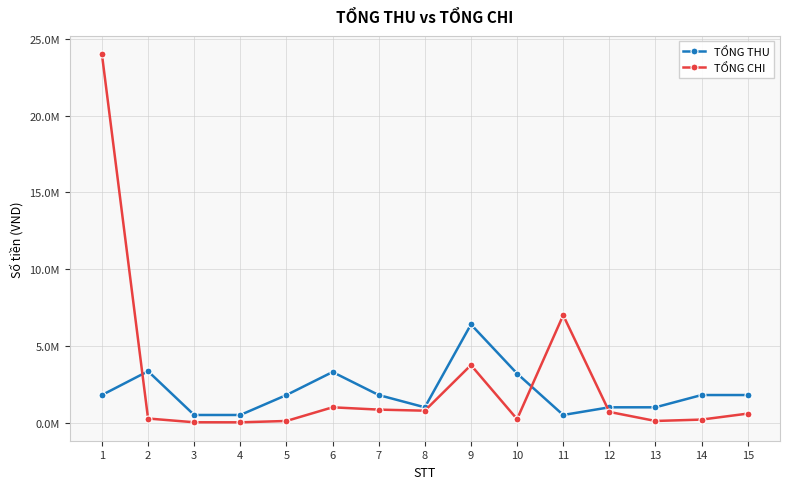

At which category does TỔNG THU reach its first local peak?

2